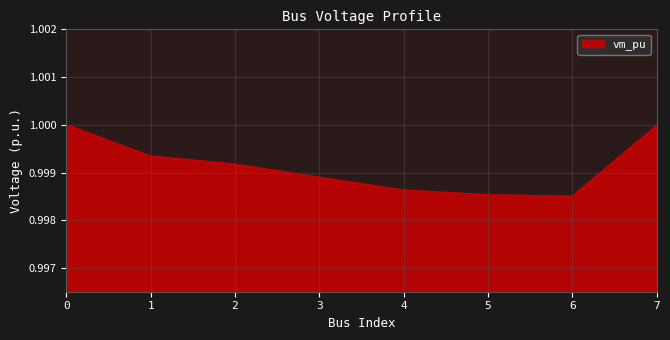

Between 4 and 6, which is larger?

4